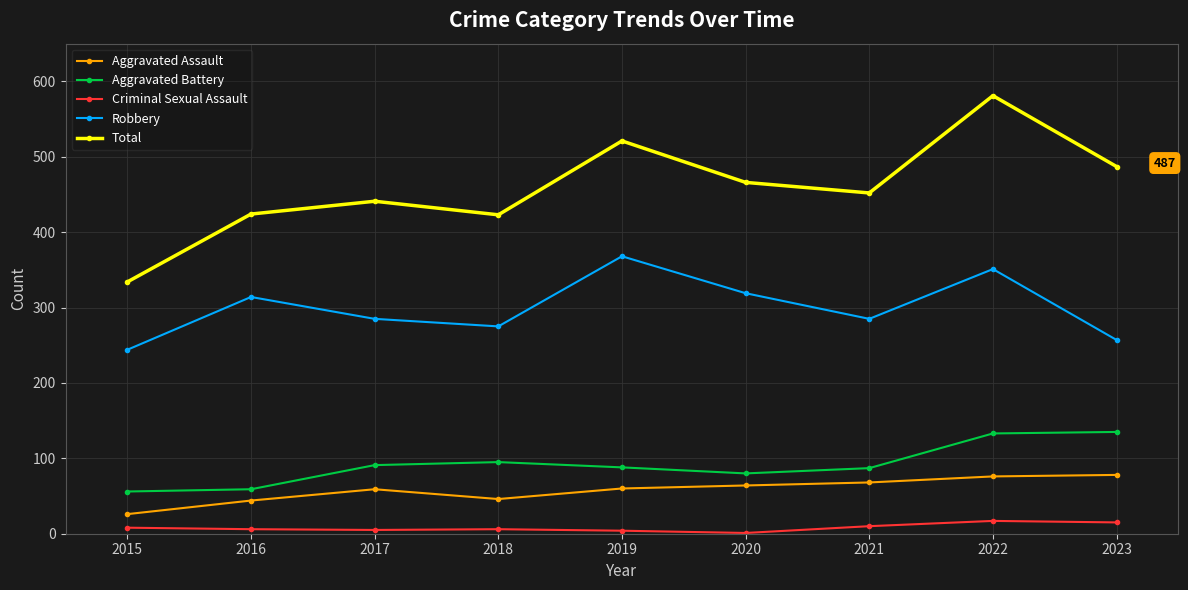

How many lines are shown in the chart?

5